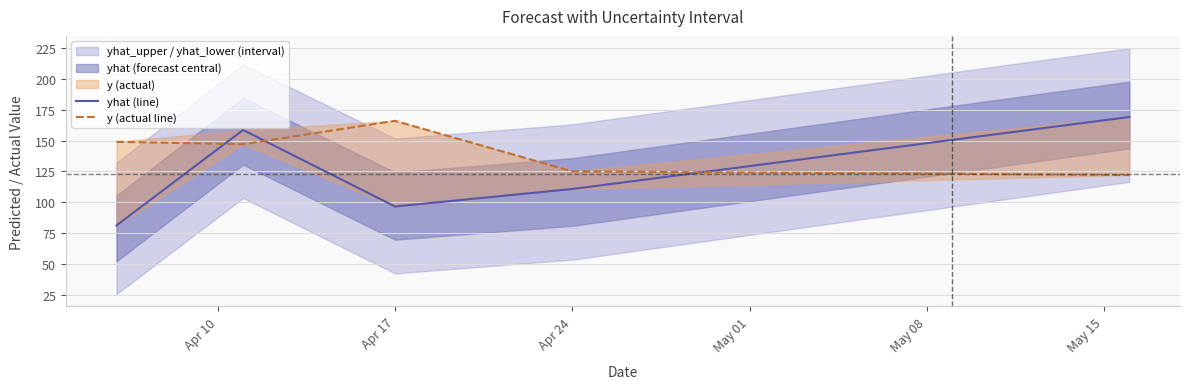

Which series has the widest spread of values?

yhat (line)